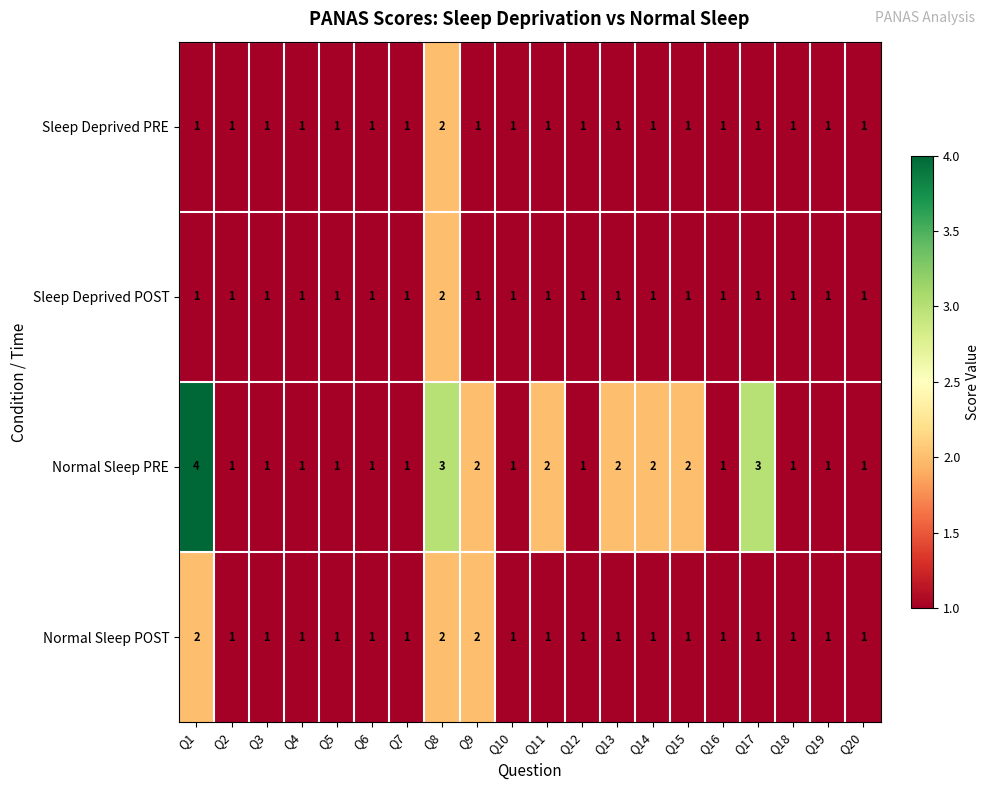

Which label corresponds to the largest value in the chart?

Q1